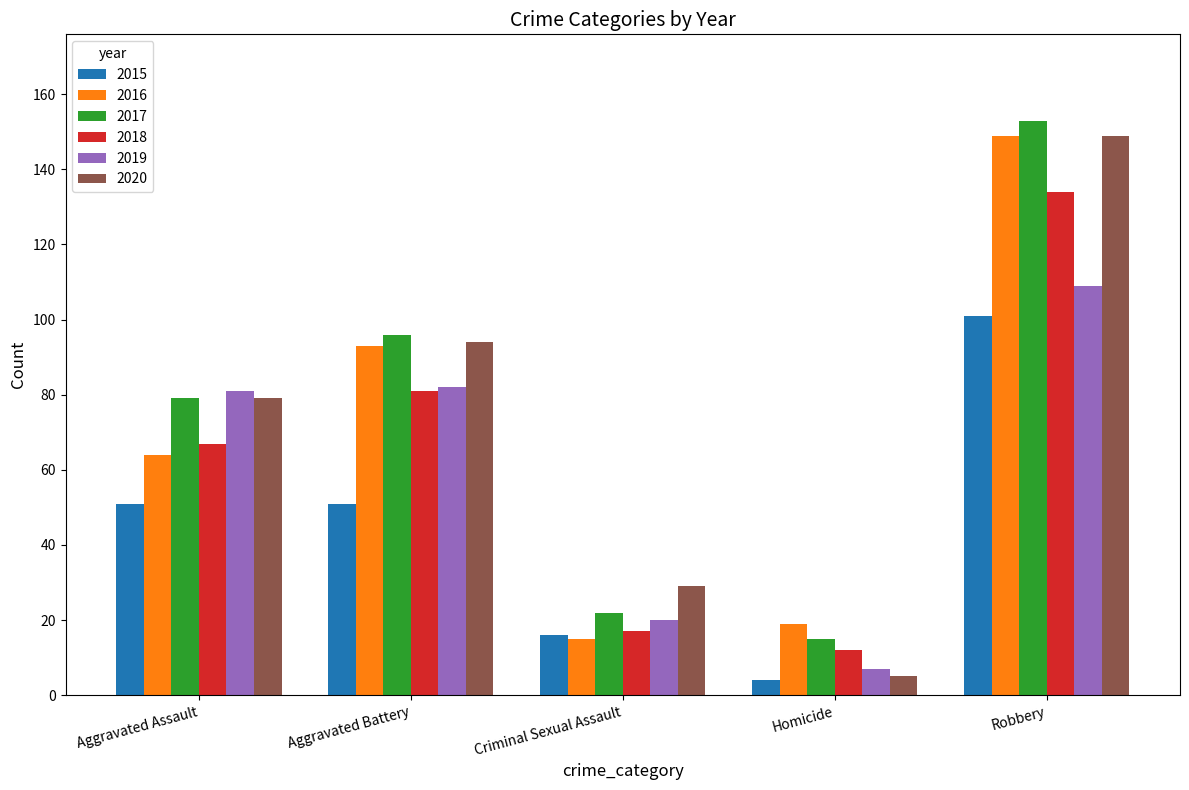

Is it true that 2016 equals 64 at Aggravated Assault?

True